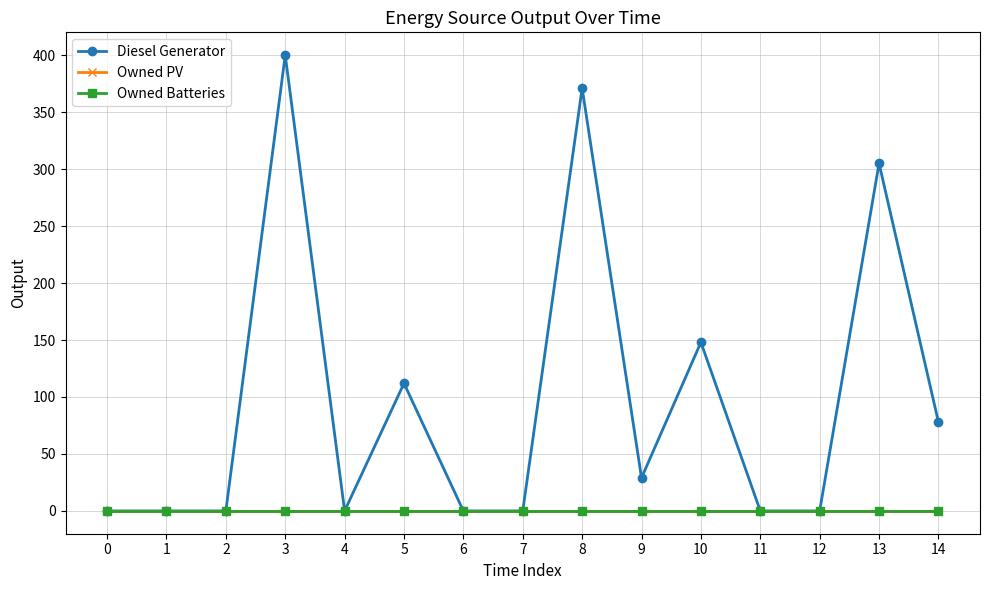

Does the chart have visible grid lines?

Yes